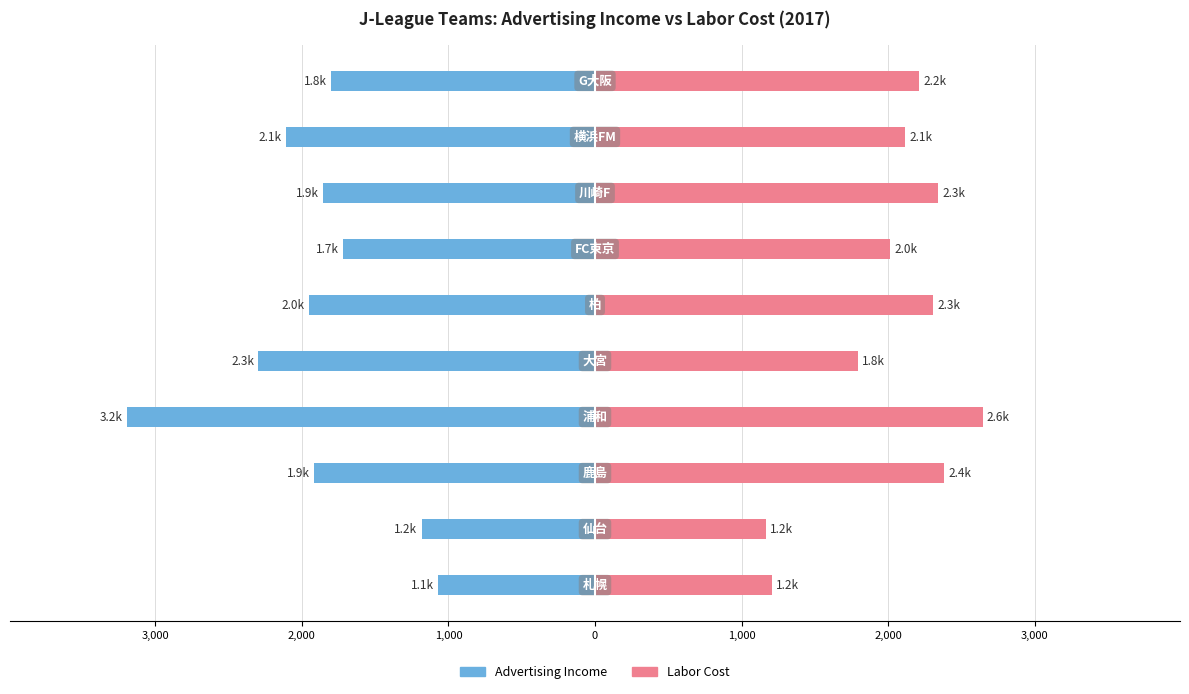

What are all the series names shown in the legend?

Advertising Income, Labor Cost